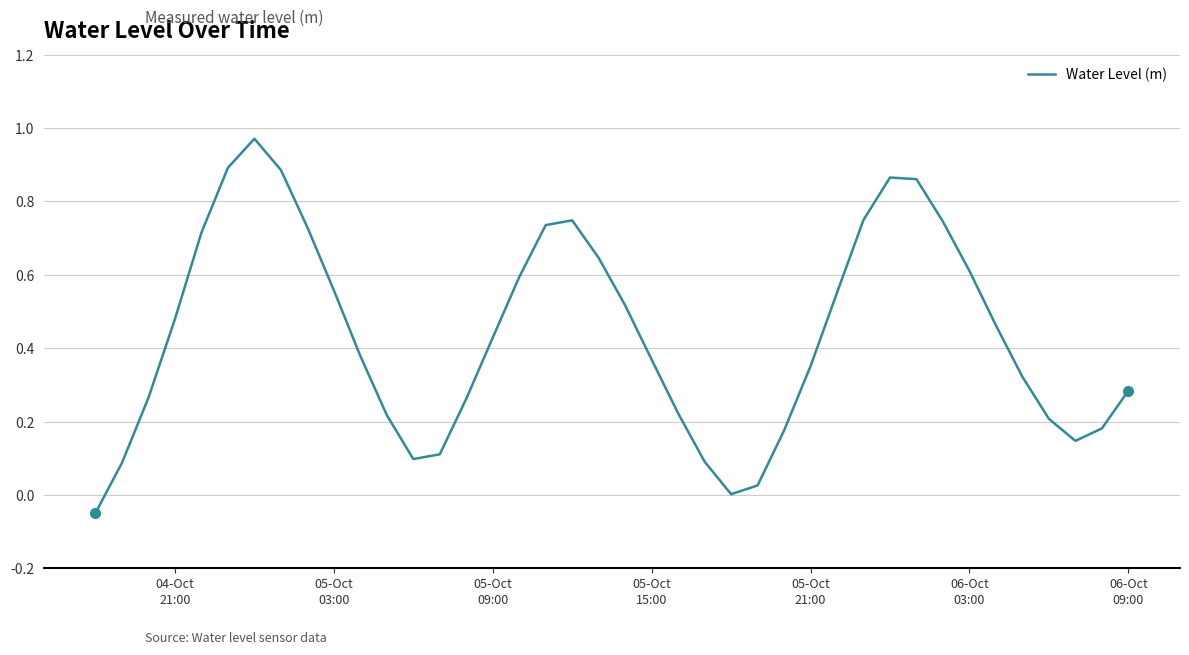

How many lines are shown in the chart?

1